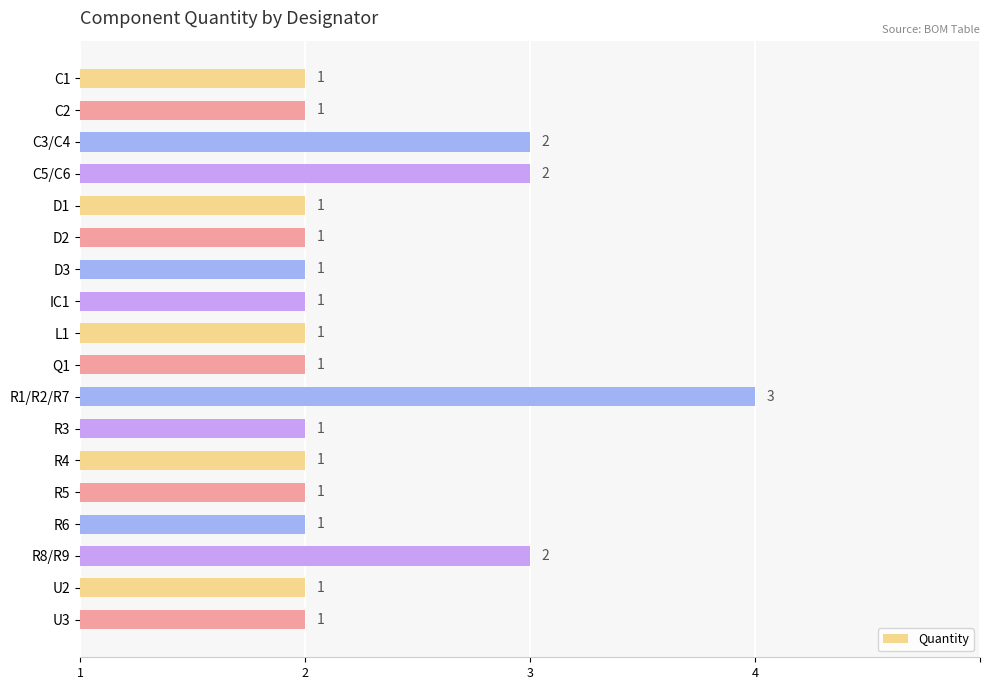

Does the chart contain any negative values?

No